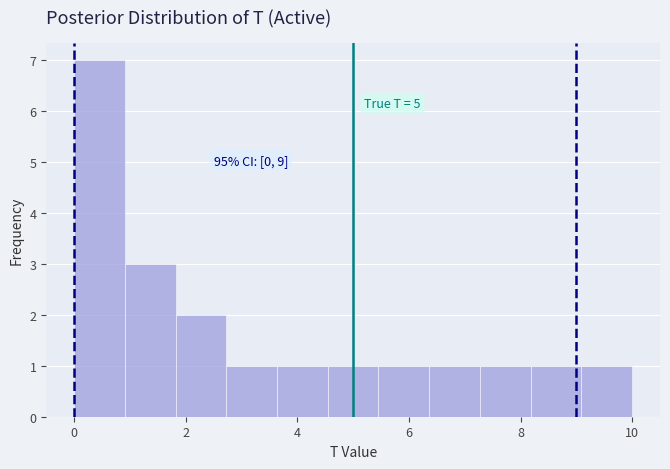

Which range on the x-axis has the tallest bar?

0.0 to 1.0